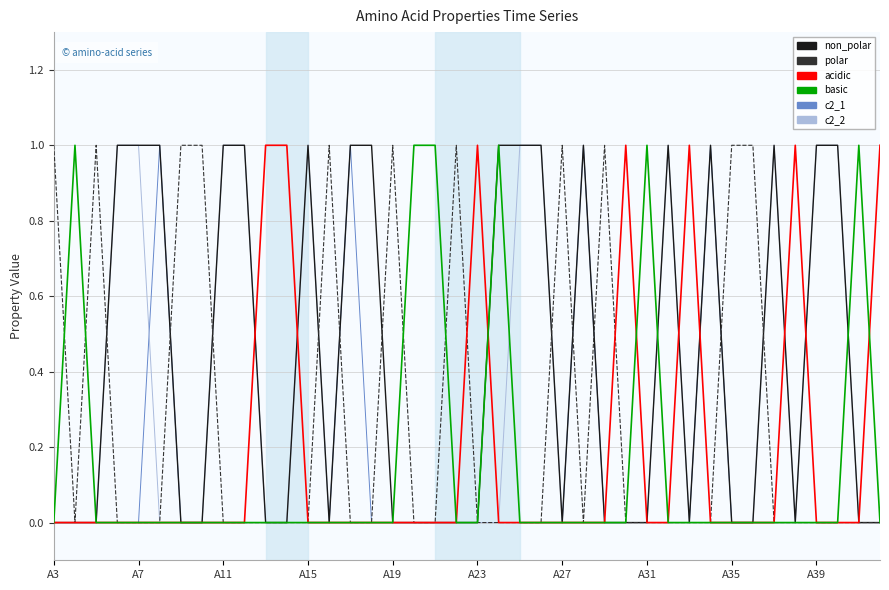

True or false: basic has more than 0 points higher than both neighbors.

True